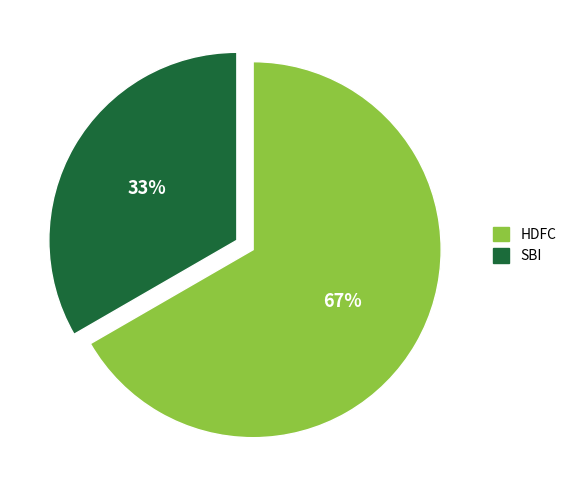

How many segments does this pie chart have?

2